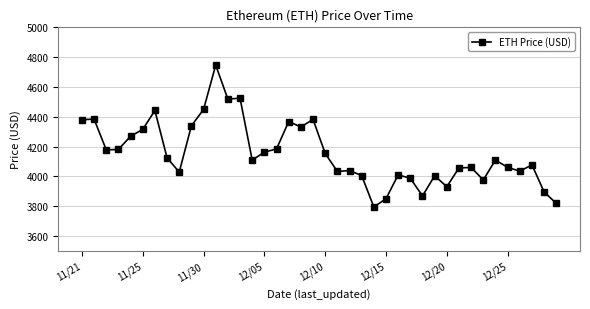

What is the smallest value displayed?

3794.3